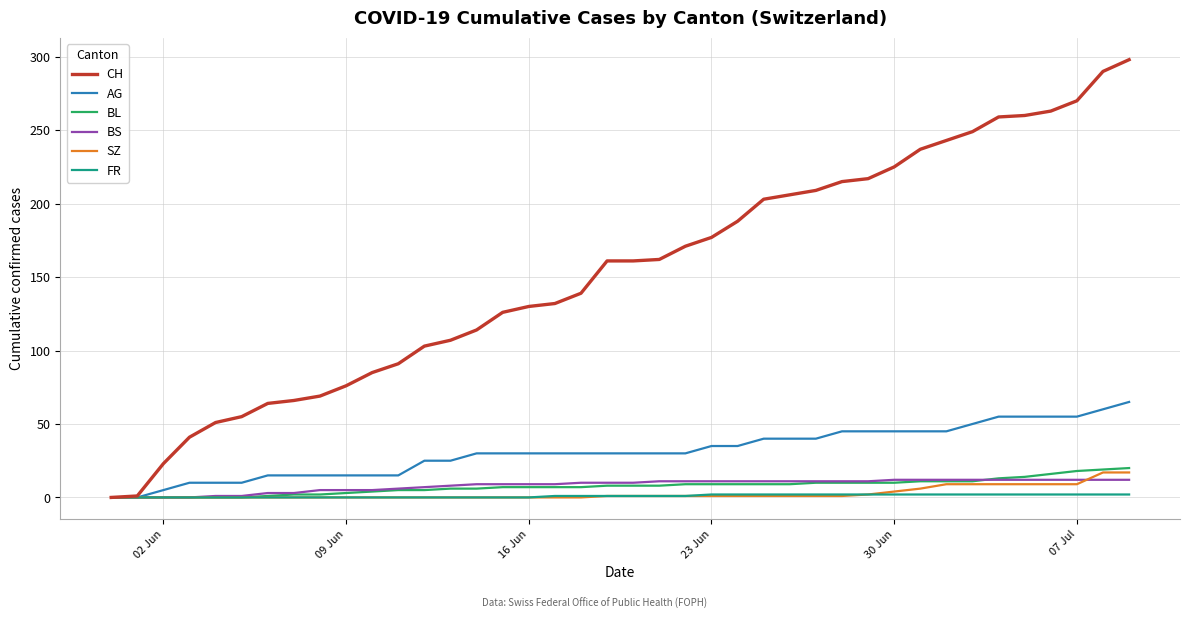

Which series has the widest spread of values?

CH